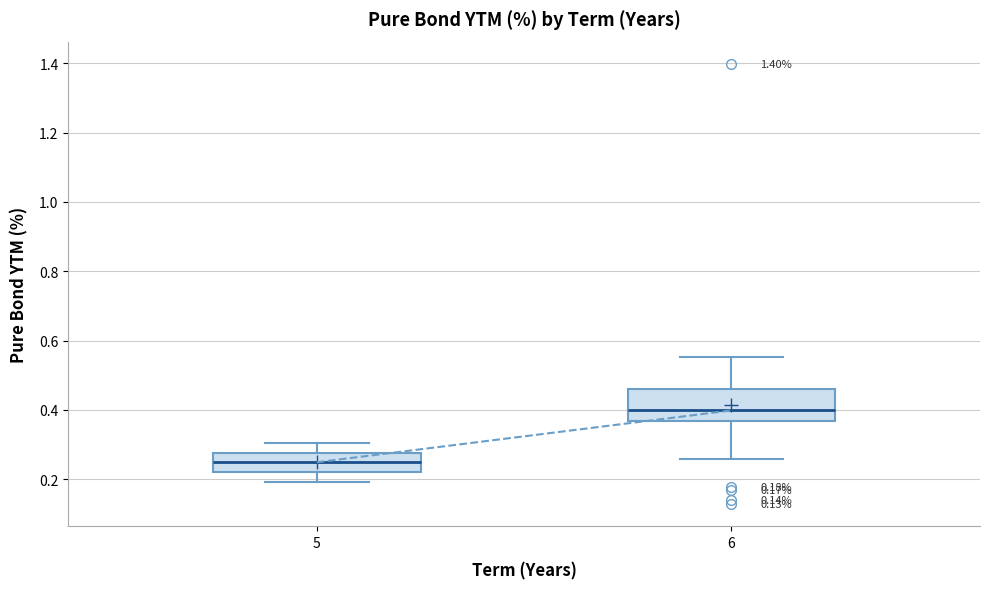

Comparing the boxes themselves (not the whiskers), which one is the tallest?

6